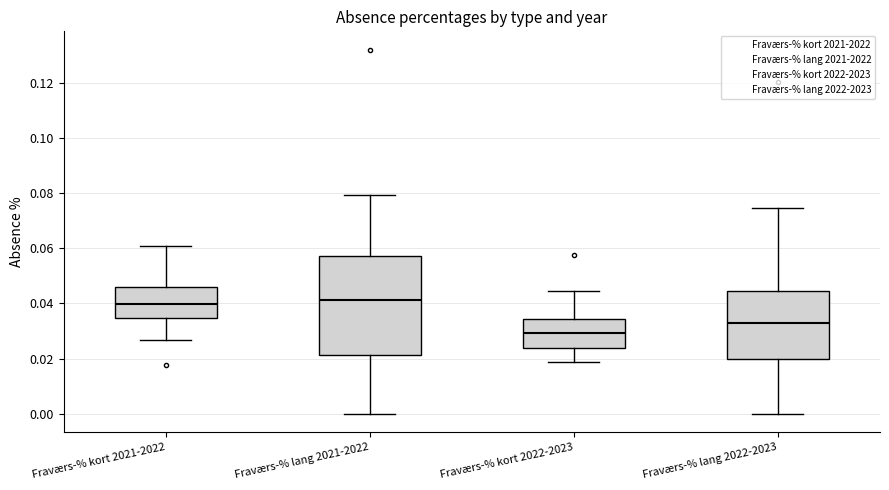

Where is the lower edge of the box for Fraværs-% kort 2022-2023 on the y-axis? The values are not printed on the chart, so give them approximately, as read against the axis.

0.024